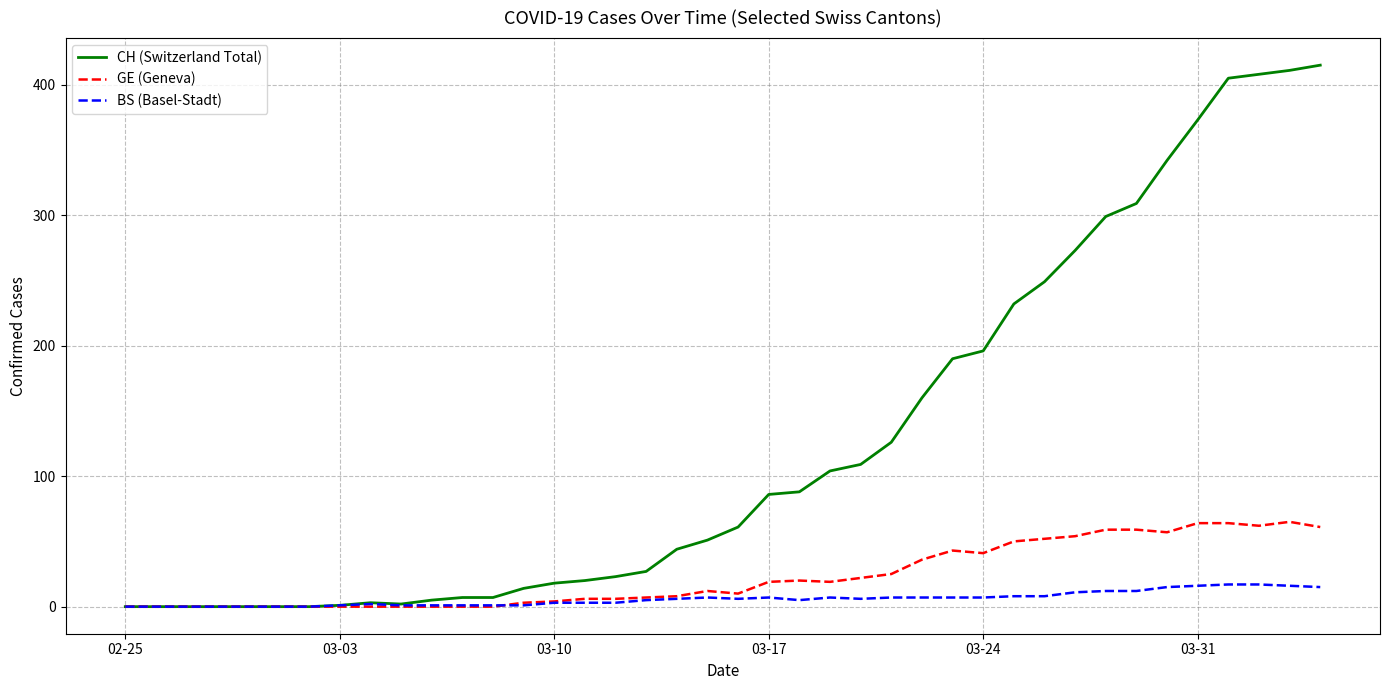

Which series has the largest total across all categories?

CH (Switzerland Total)